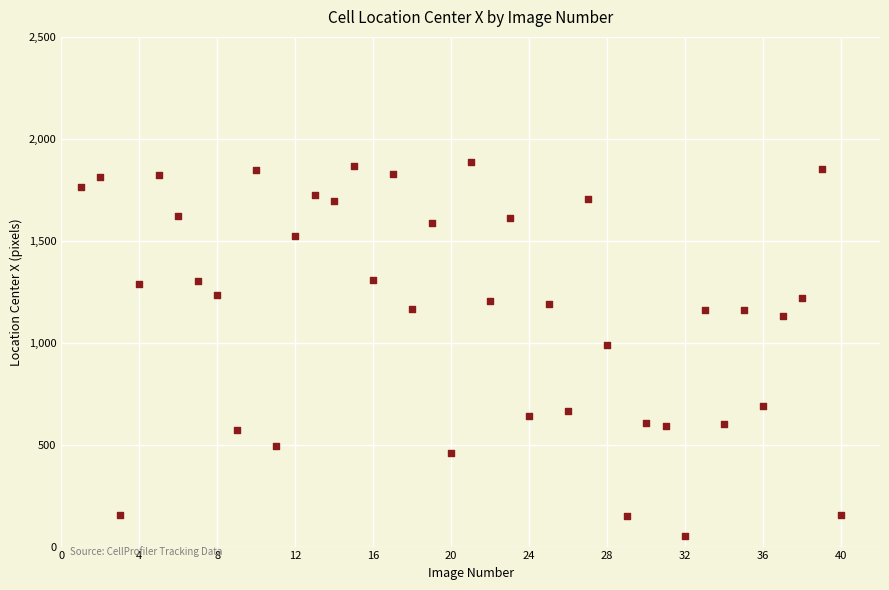

What is the range of X values (max minus min)?

39.0